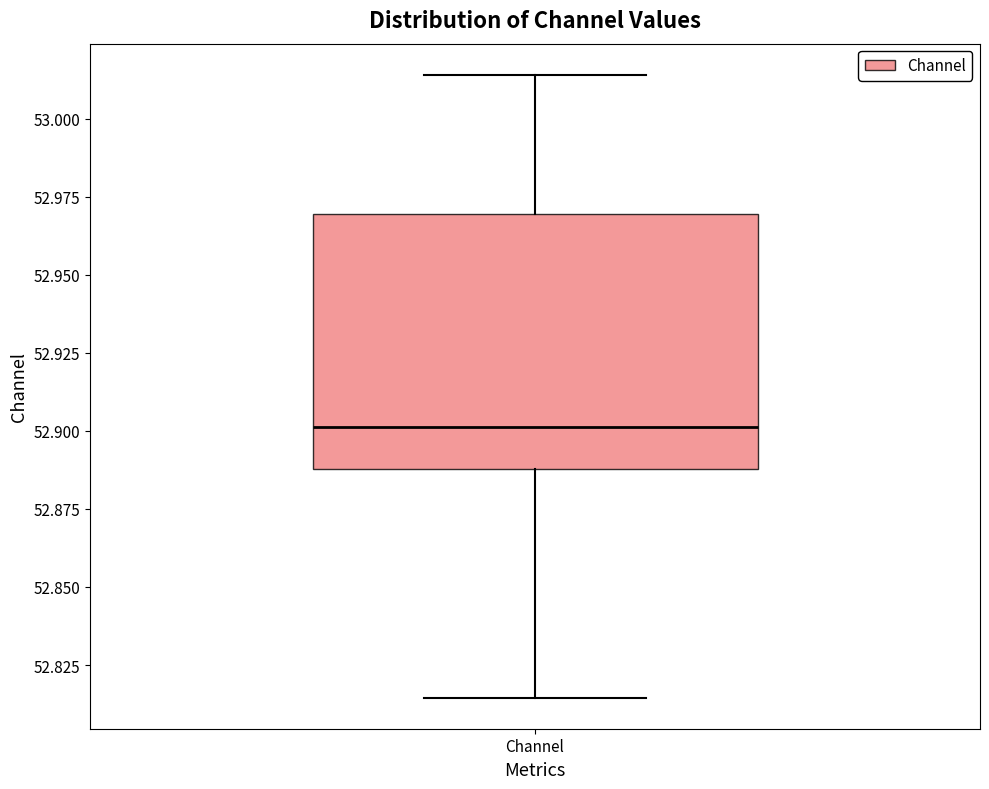

Where does the upper whisker of the box for Channel end on the y-axis? The values are not printed on the chart, so give them approximately, as read against the axis.

53.015